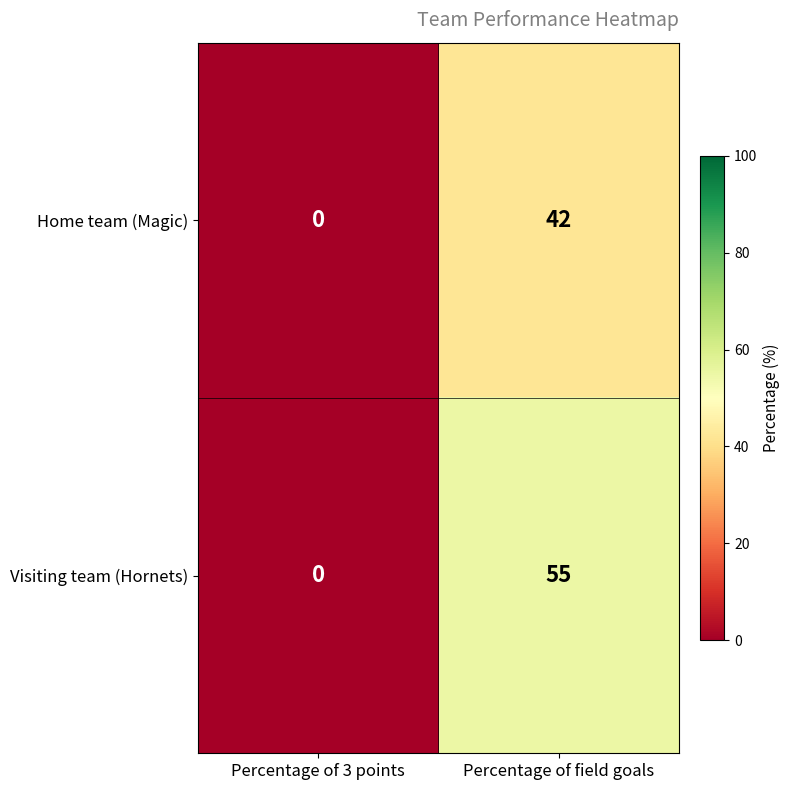

At which category does the chart reach its peak across all series?

Percentage of field goals